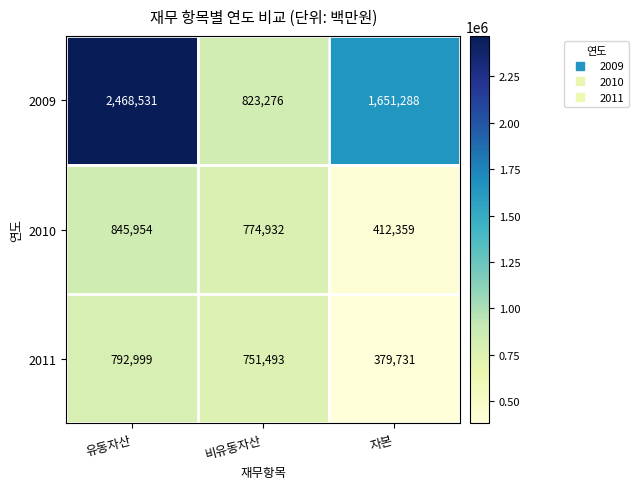

The 2009 series shows 823276 at 비유동자산. True or false?

True